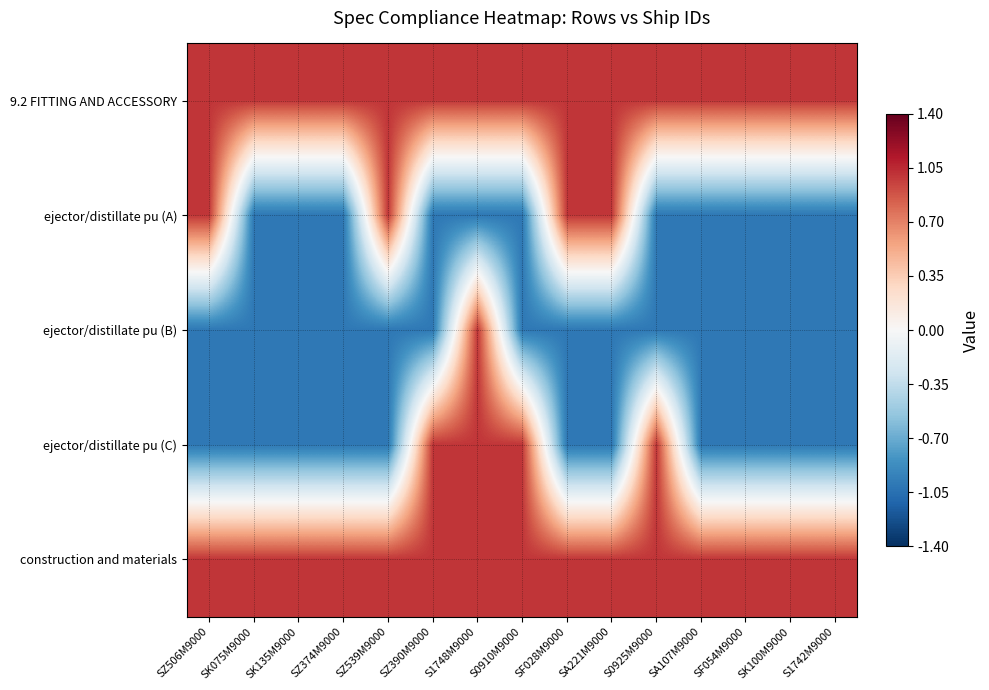

What is the difference between the highest and lowest values at S0910M9000?

2